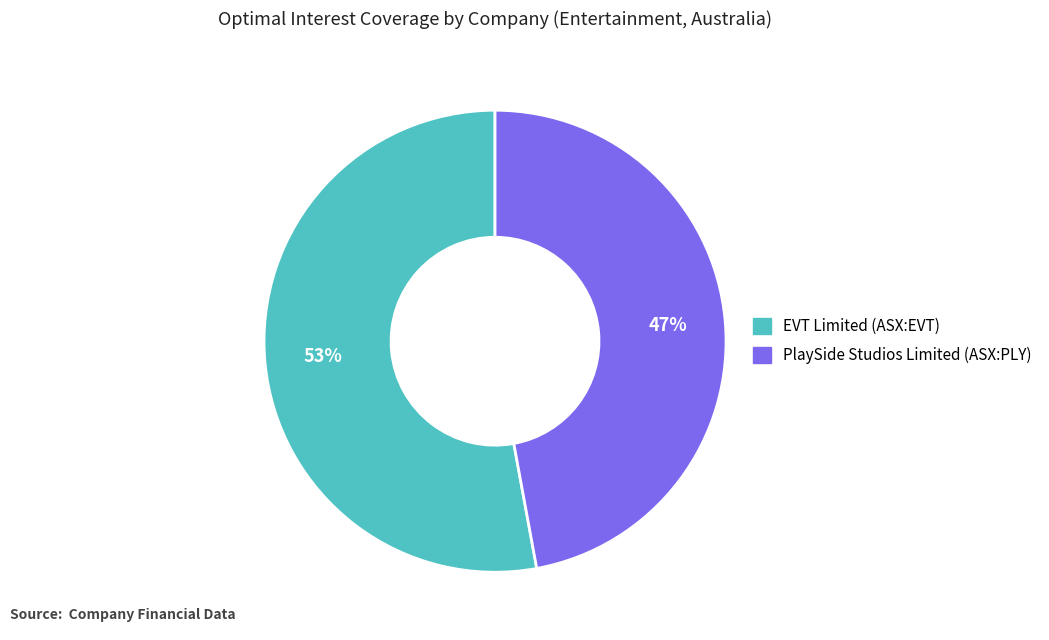

True or false: EVT Limited (ASX:EVT) accounts for 53% of the total.

True